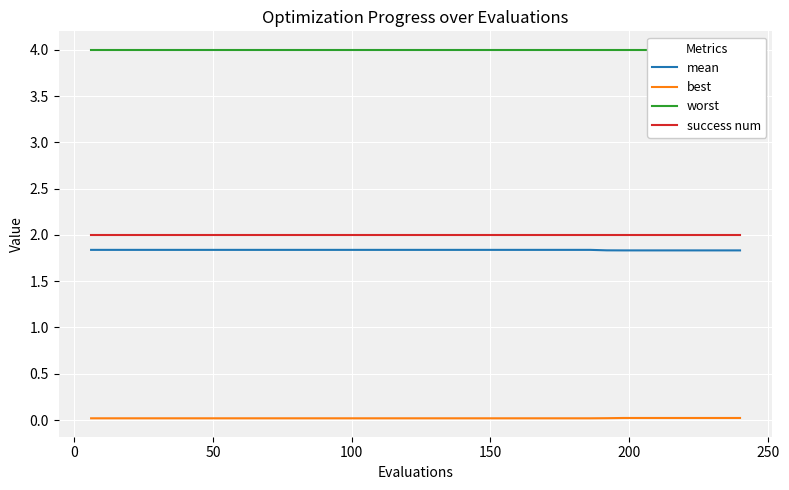

Reading left to right, transcribe all the data shown in this chart.

mean: 1.8	1.8	1.8	1.8	1.8	1.8	1.8	1.8	1.8	1.8	1.8	1.8	1.8	1.8	1.8	1.8	1.8	1.8	1.8	1.8	1.8	1.8	1.8	1.8	1.8	1.8	1.8	1.8	1.8	1.8	1.8	1.8	1.8	1.8	1.8	1.8	1.8	1.8	1.8	1.8
best: 0.0	0.0	0.0	0.0	0.0	0.0	0.0	0.0	0.0	0.0	0.0	0.0	0.0	0.0	0.0	0.0	0.0	0.0	0.0	0.0	0.0	0.0	0.0	0.0	0.0	0.0	0.0	0.0	0.0	0.0	0.0	0.0	0.0	0.0	0.0	0.0	0.0	0.0	0.0	0.0
worst: 4.0	4.0	4.0	4.0	4.0	4.0	4.0	4.0	4.0	4.0	4.0	4.0	4.0	4.0	4.0	4.0	4.0	4.0	4.0	4.0	4.0	4.0	4.0	4.0	4.0	4.0	4.0	4.0	4.0	4.0	4.0	4.0	4.0	4.0	4.0	4.0	4.0	4.0	4.0	4.0
success num: 2.0	2.0	2.0	2.0	2.0	2.0	2.0	2.0	2.0	2.0	2.0	2.0	2.0	2.0	2.0	2.0	2.0	2.0	2.0	2.0	2.0	2.0	2.0	2.0	2.0	2.0	2.0	2.0	2.0	2.0	2.0	2.0	2.0	2.0	2.0	2.0	2.0	2.0	2.0	2.0